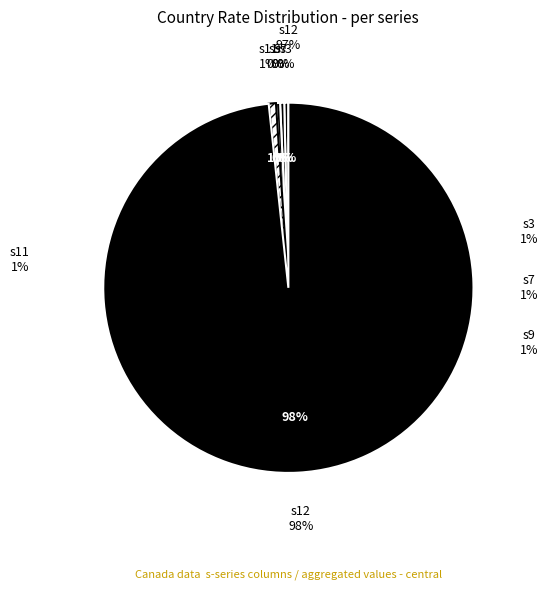

Does 22 account for over 50% of the chart?

No